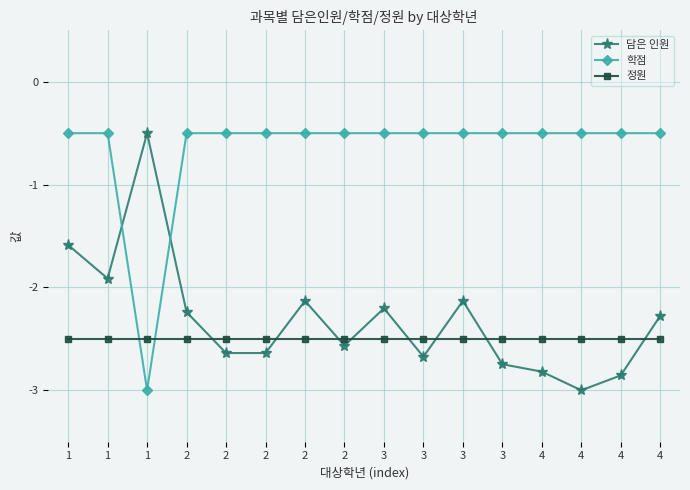

Which category has the highest value across all series?

1